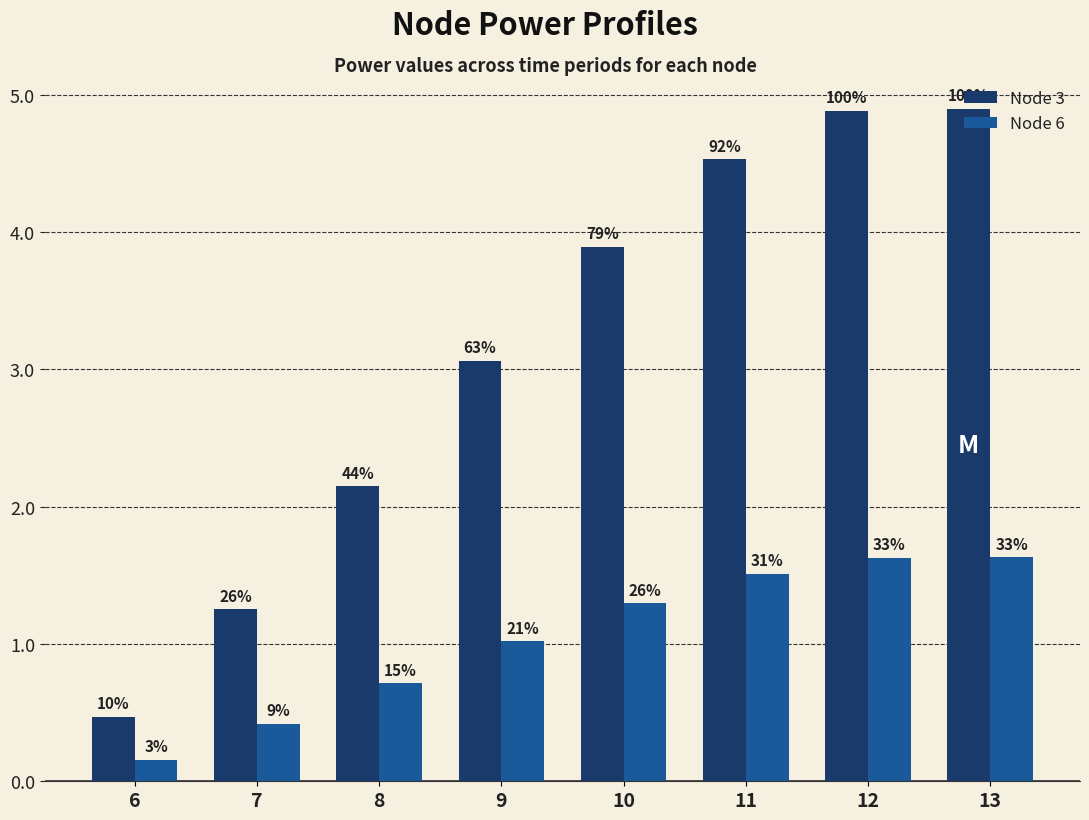

Rank the series at 10 from highest to lowest value.

Node 3, Node 6